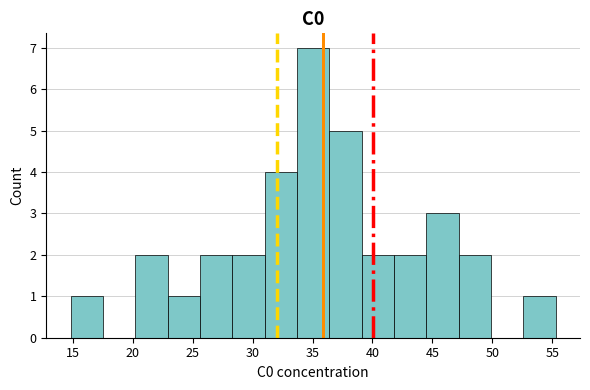

What is the height of the bar covering 20.2 to 22.9 on the x-axis? Neither the bar edges nor the heights are printed on the chart, so give them approximately, as read against the axes.

2